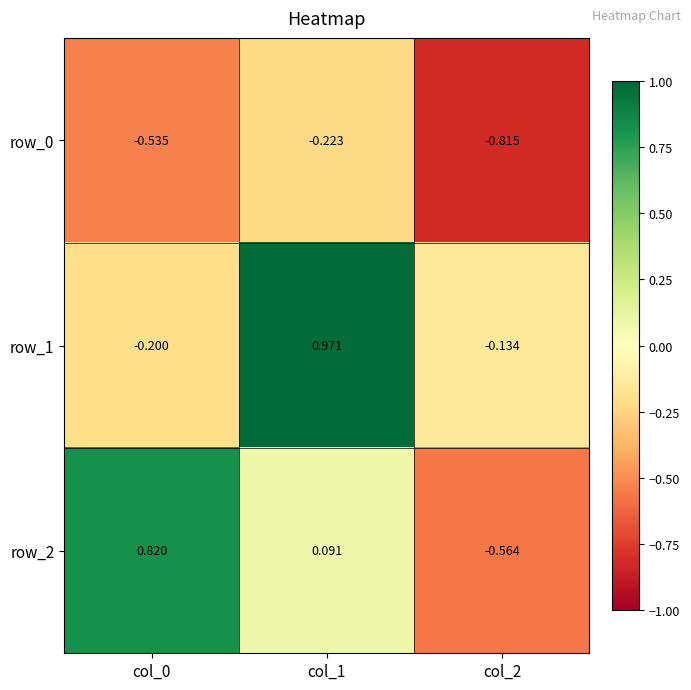

Is the value of row_0 at col_0 greater than the value of row_2 at col_2?

Yes